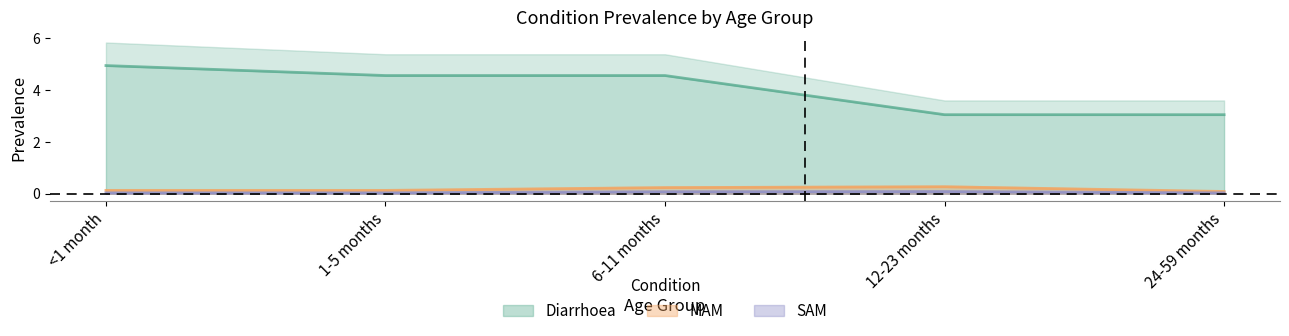

What is the difference between the Diarrhoea values at 6-11 months and 12-23 months?

1.5